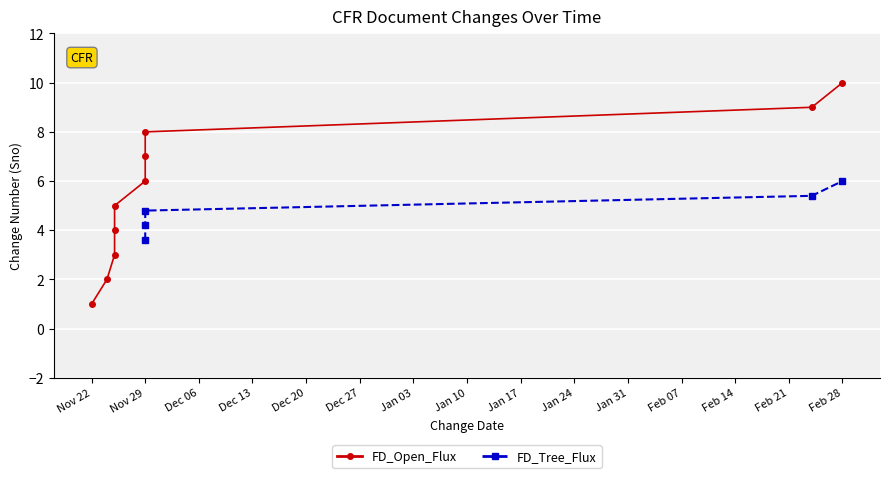

The value at Feb 28 is 4. True or false?

False